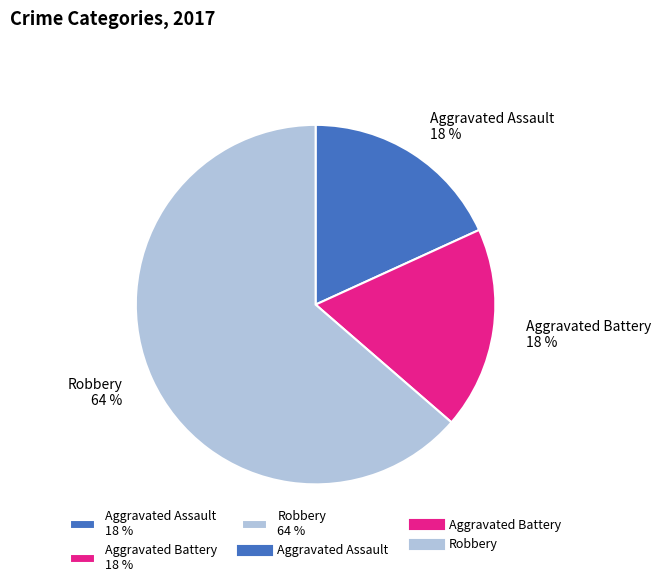

Do Aggravated Assault 18 % and Robbery 64 % together represent more than half of the pie?

Yes